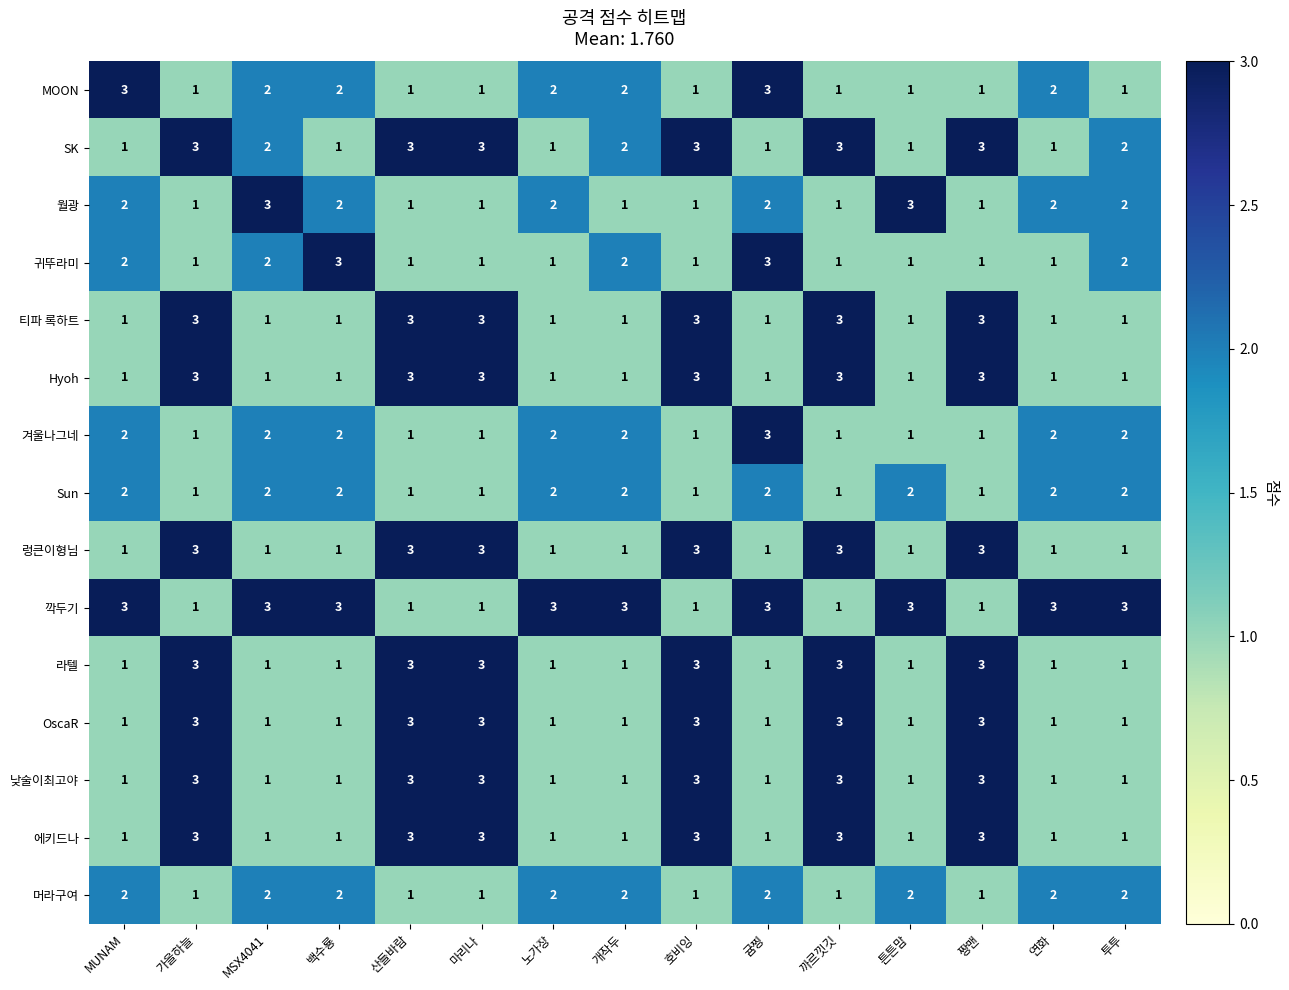

How many categories are shown in the chart?

15